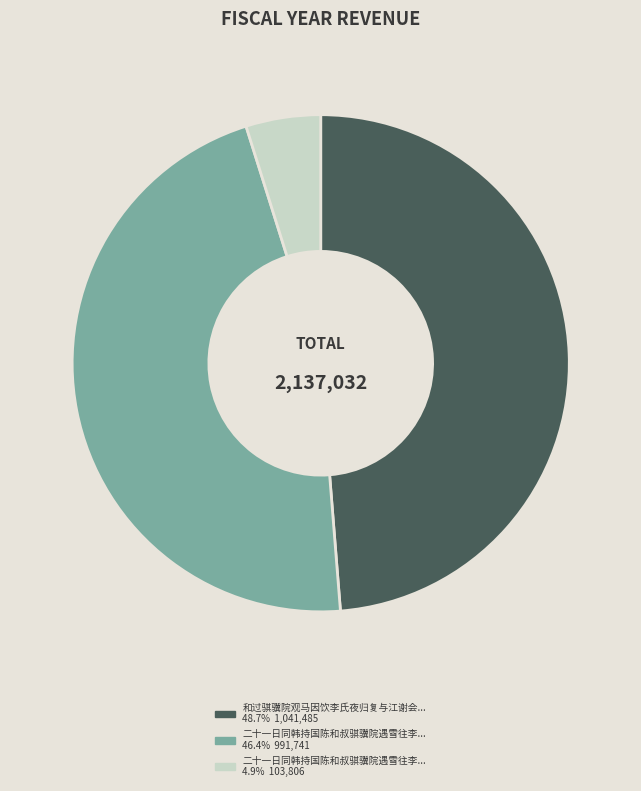

How many slices are in this pie chart?

3